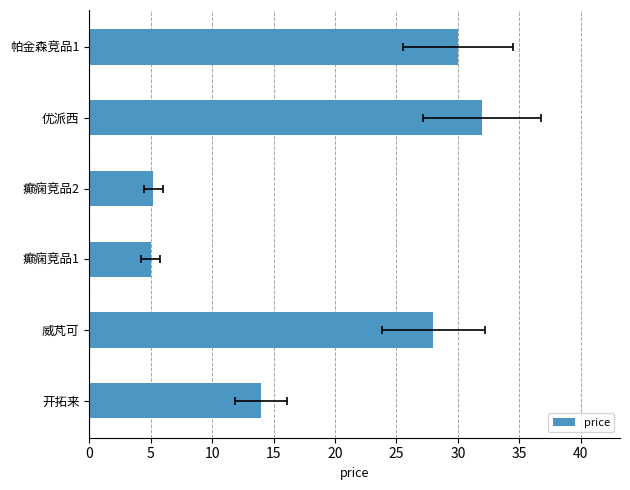

Reading right to left, list all the values displayed in this chart.

30.0	32.0	5.2	5.0	28.0	14.0